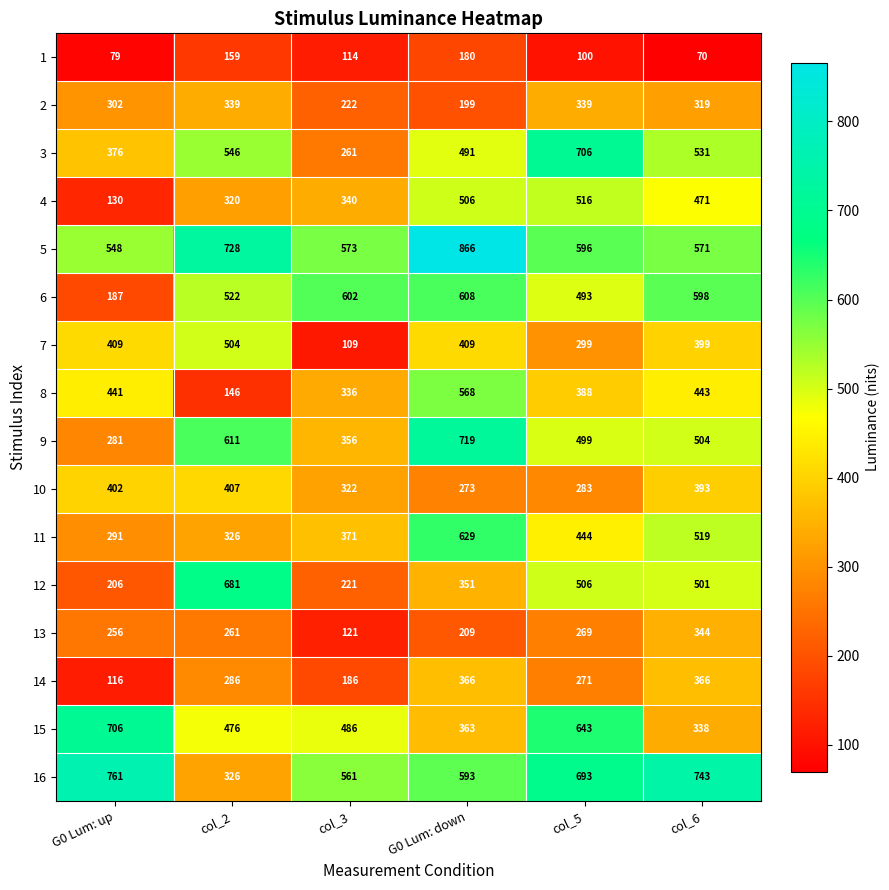

What is the total value across all series at col_2?

6638